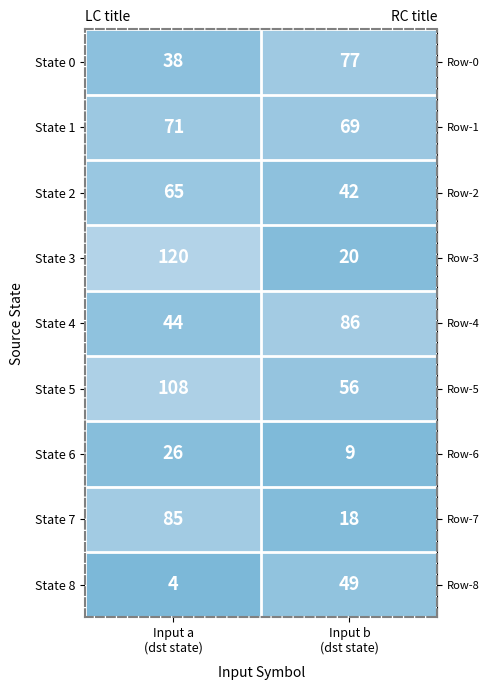

Rank the series by their maximum value, from lowest to highest.

State 6, State 8, State 2, State 1, State 0, State 7, State 4, State 5, State 3